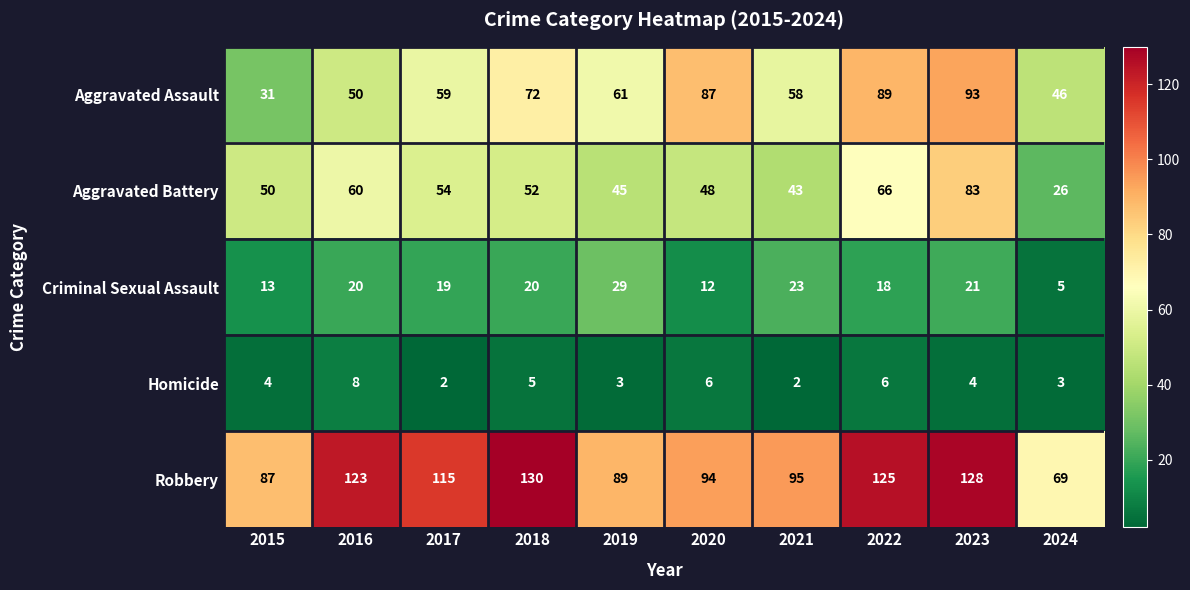

What is the spread (max minus min) of values at 2019?

86